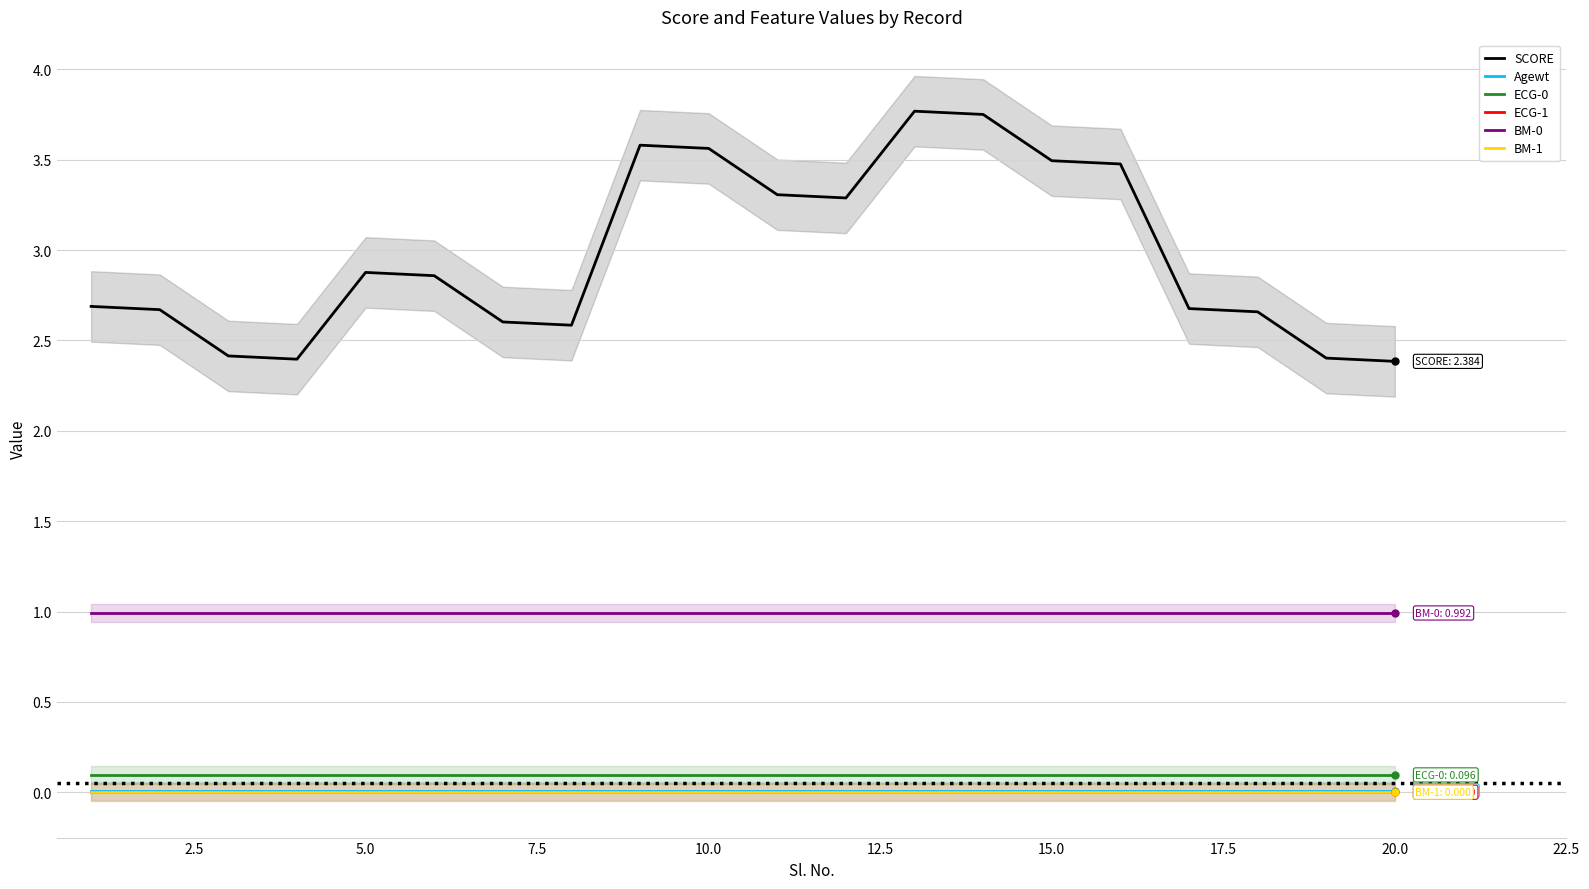

True or false: SCORE has a value of 5.0 at 15.0.

False